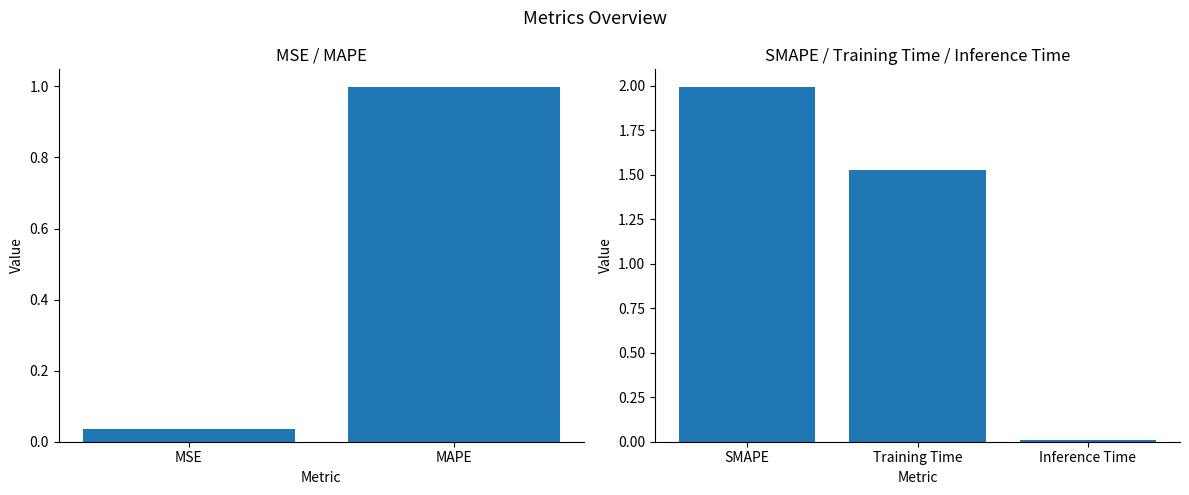

What is the difference between the second highest and minimum values?

1.5